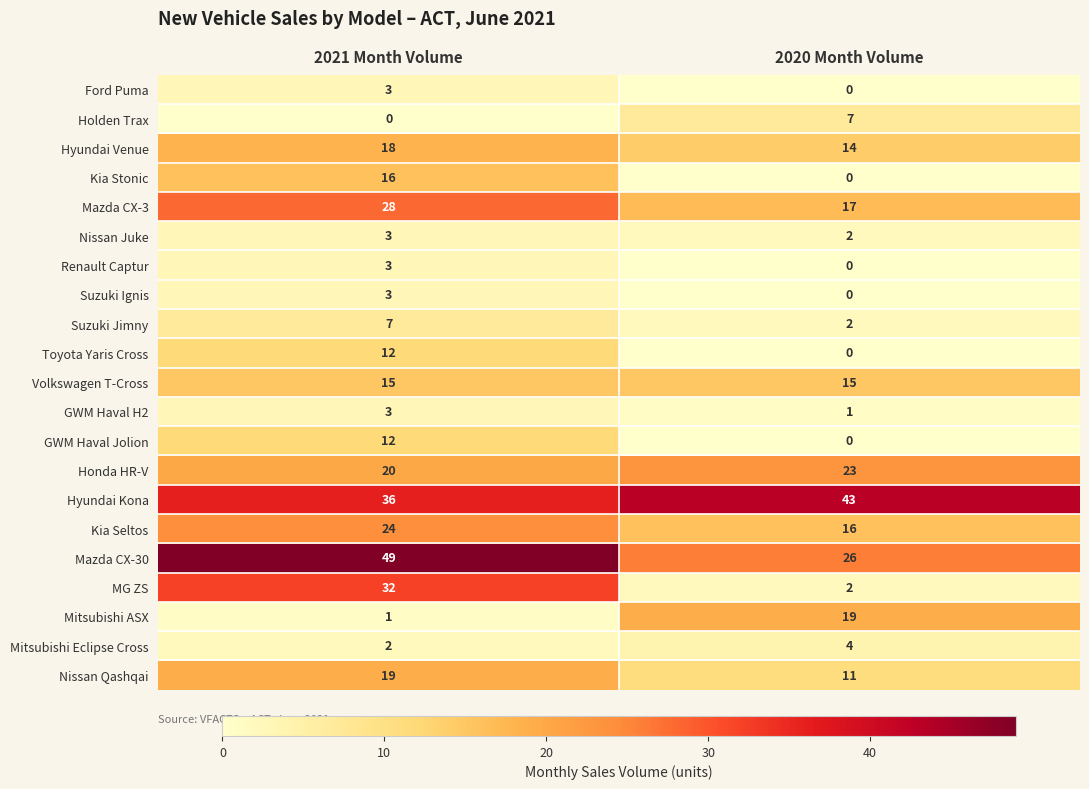

Which category has the highest value in the Suzuki Jimny series?

2021 Month Volume